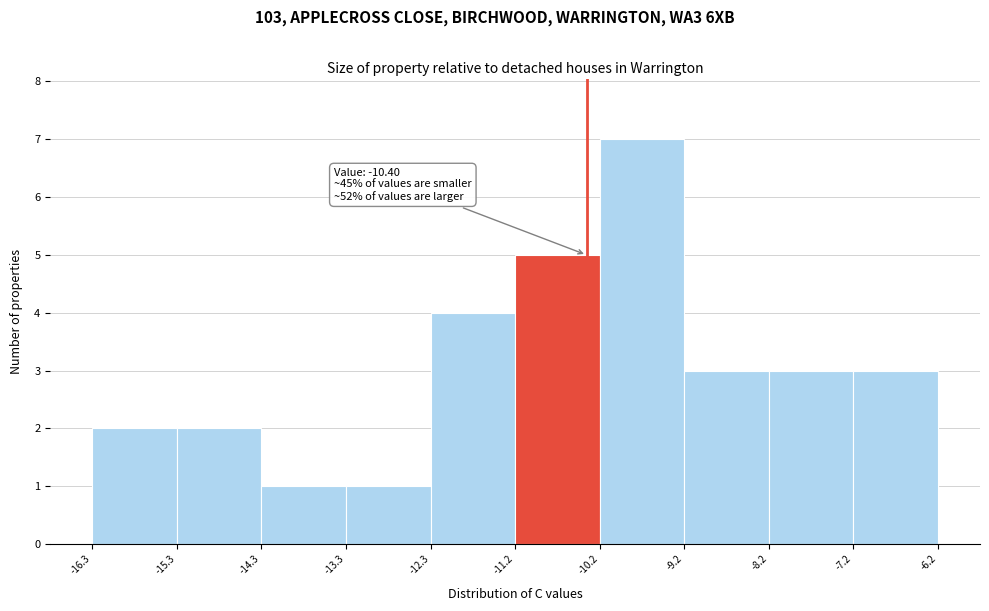

Which range on the x-axis has the tallest bar?

-10.2 to -9.2